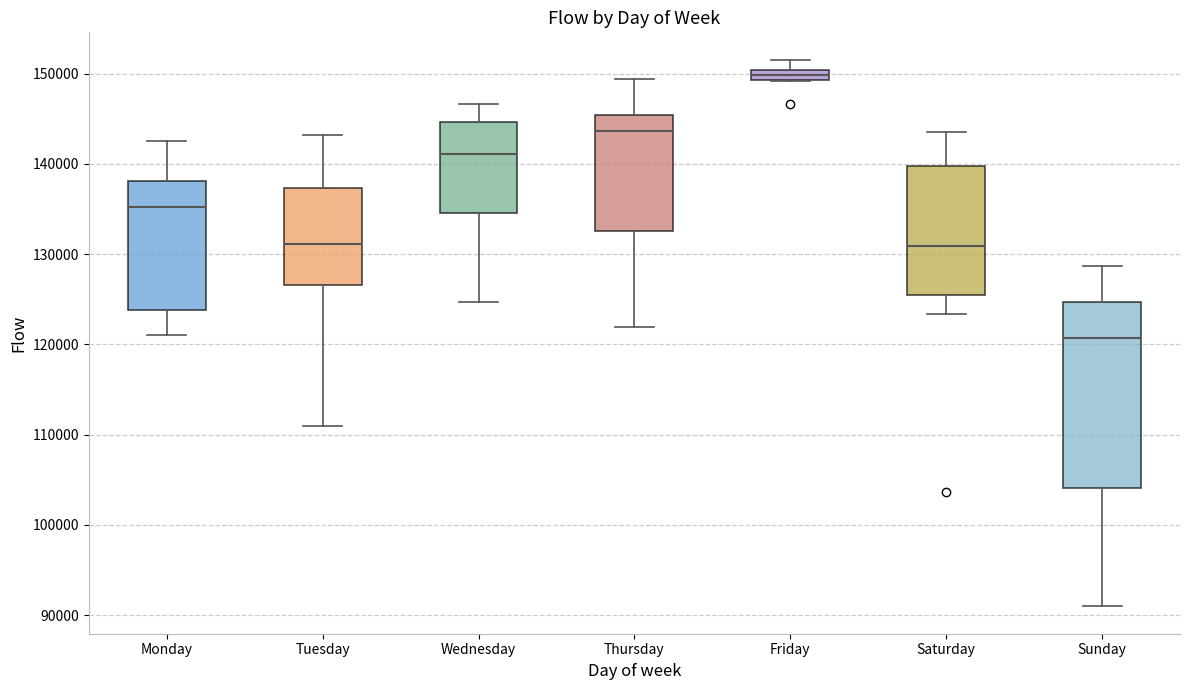

Where does the upper whisker of the box for Saturday end on the y-axis? The values are not printed on the chart, so give them approximately, as read against the axis.

144000